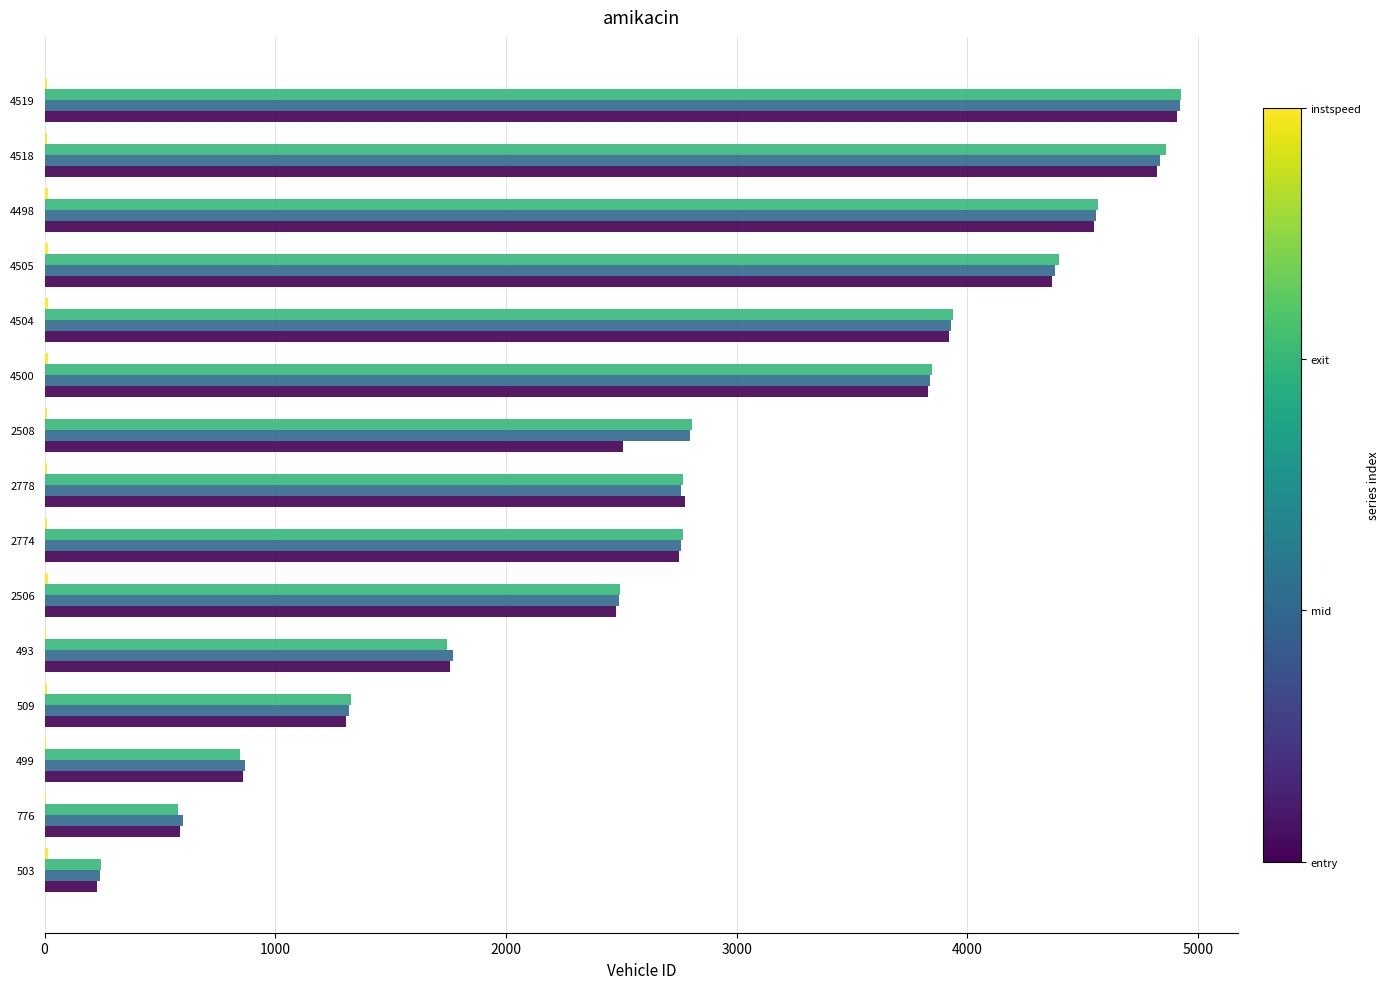

What is the maximum value shown in the chart?

4927.3